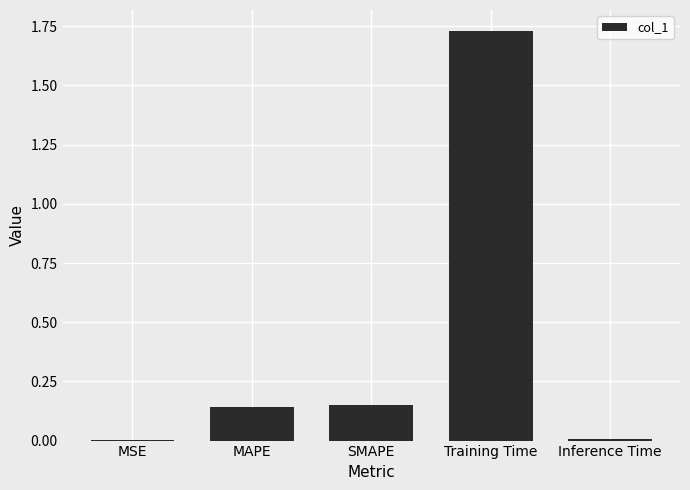

Which has a higher value, Inference Time or MAPE?

MAPE